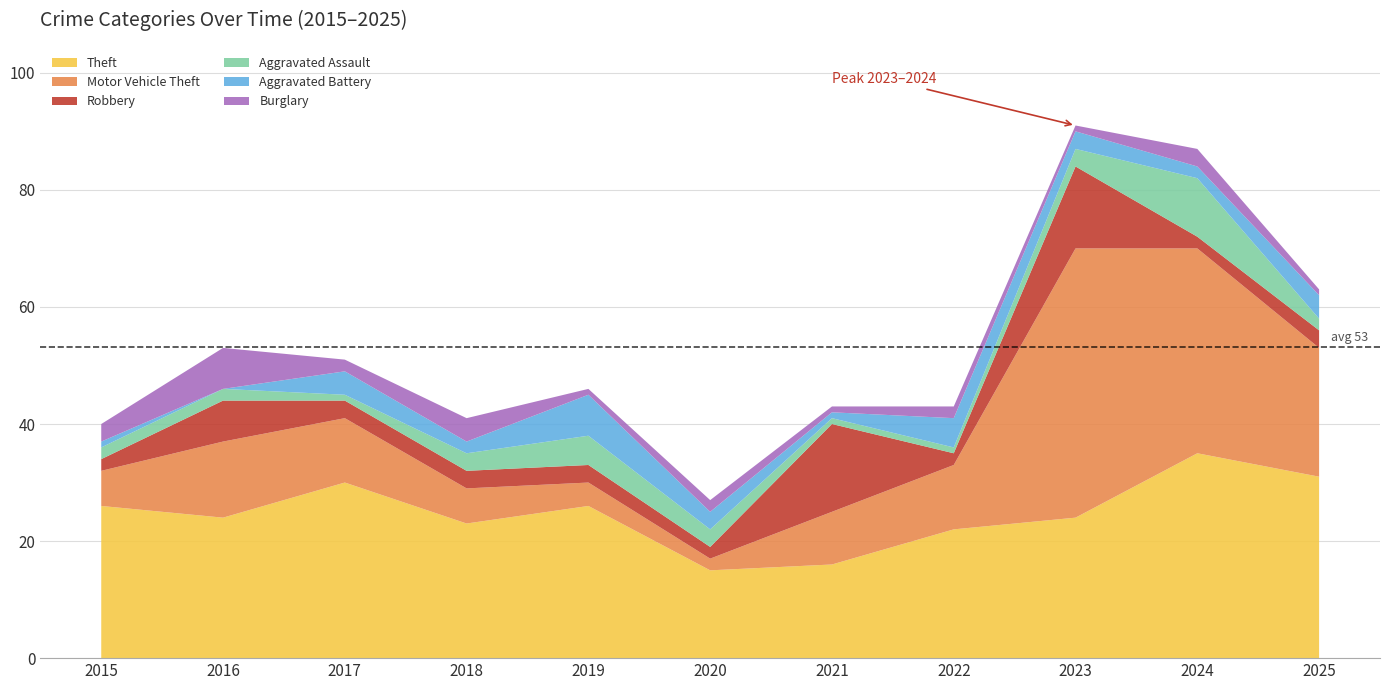

Reading left to right, extract all data points from this chart.

Theft: 2015=26	2016=24	2017=30	2018=23	2019=26	2020=15	2021=16	2022=22	2023=24	2024=35	2025=31
Motor Vehicle Theft: 2015=6	2016=13	2017=11	2018=6	2019=4	2020=2	2021=9	2022=11	2023=46	2024=35	2025=22
Robbery: 2015=2	2016=7	2017=3	2018=3	2019=3	2020=2	2021=15	2022=2	2023=14	2024=2	2025=3
Aggravated Assault: 2015=2	2016=2	2017=1	2018=3	2019=5	2020=3	2021=1	2022=1	2023=3	2024=10	2025=2
Aggravated Battery: 2015=1	2016=0	2017=4	2018=2	2019=7	2020=3	2021=1	2022=5	2023=3	2024=2	2025=4
Burglary: 2015=3	2016=7	2017=2	2018=4	2019=1	2020=2	2021=1	2022=2	2023=1	2024=3	2025=1